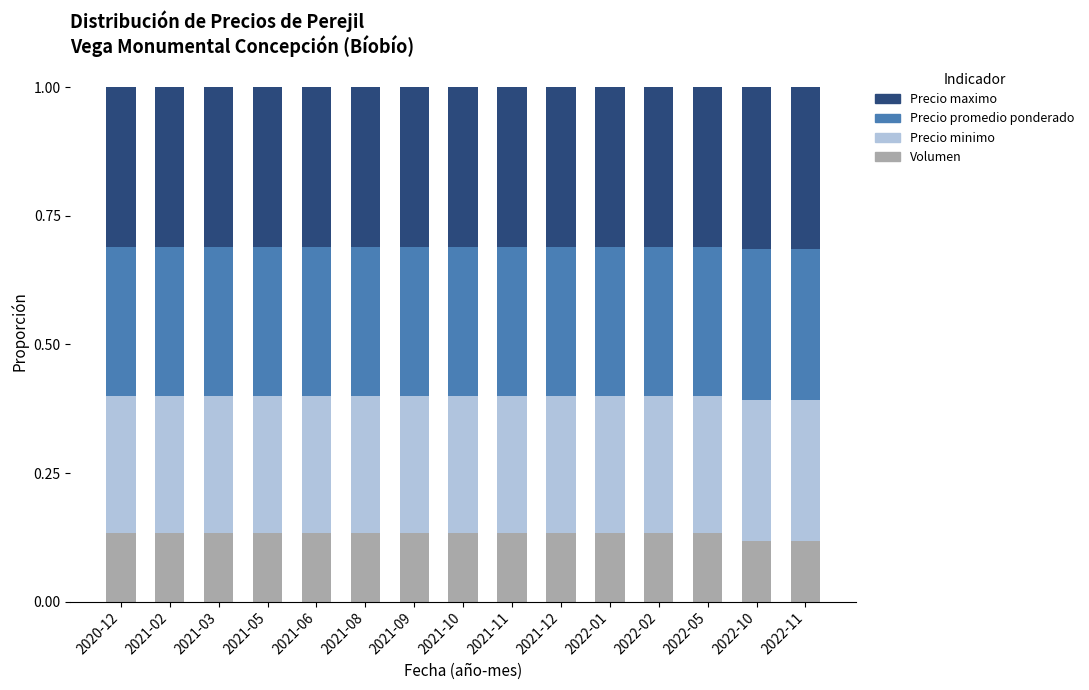

What is the total value across all series at 2022-11?

1.0